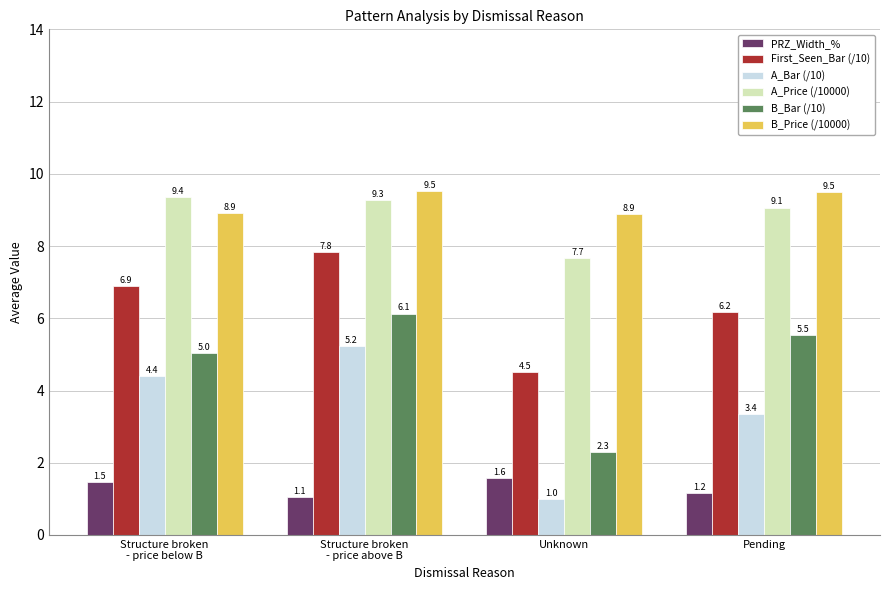

Reading left to right, extract all data points from this chart.

PRZ_Width_%: 1.5	1.1	1.6	1.2
First_Seen_Bar (/10): 6.9	7.8	4.5	6.2
A_Bar (/10): 4.4	5.2	1.0	3.4
A_Price (/10000): 9.4	9.3	7.7	9.1
B_Bar (/10): 5.0	6.1	2.3	5.5
B_Price (/10000): 8.9	9.5	8.9	9.5